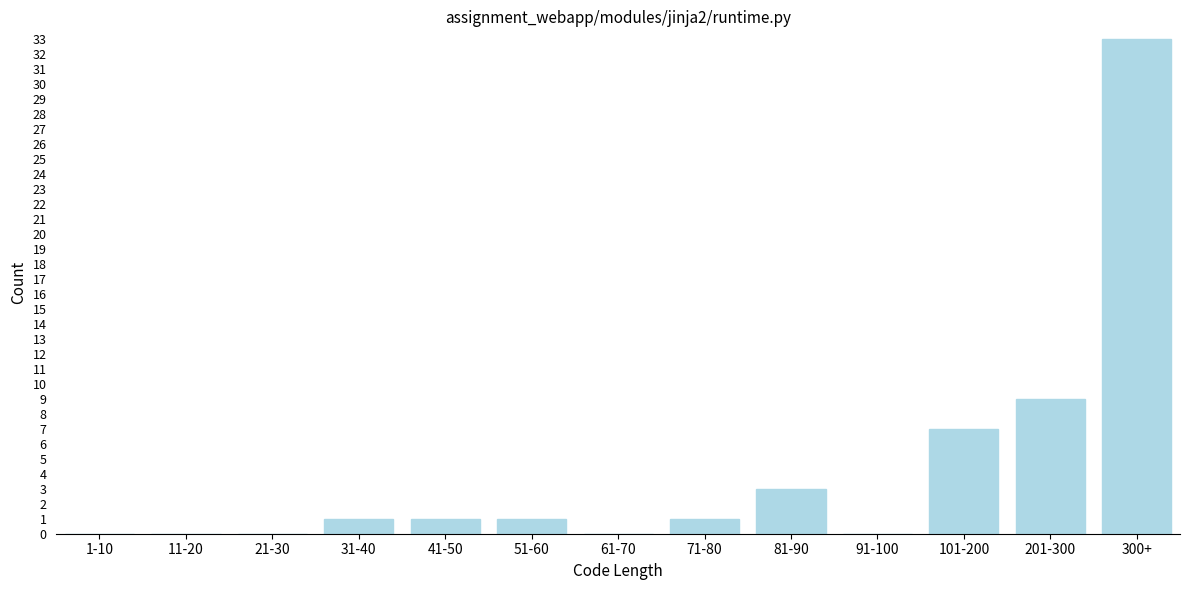

Reading left to right, transcribe all the data shown in this chart.

1-10=0	11-20=0	21-30=0	31-40=1	41-50=1	51-60=1	61-70=0	71-80=1	81-90=3	91-100=0	101-200=7	201-300=9	300+=33